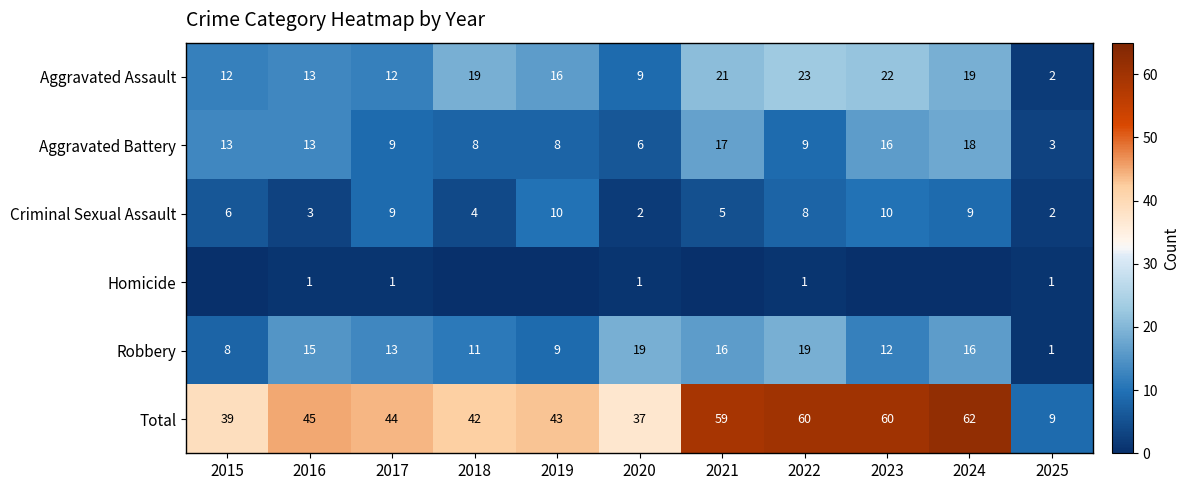

What is the maximum value shown in the chart?

62